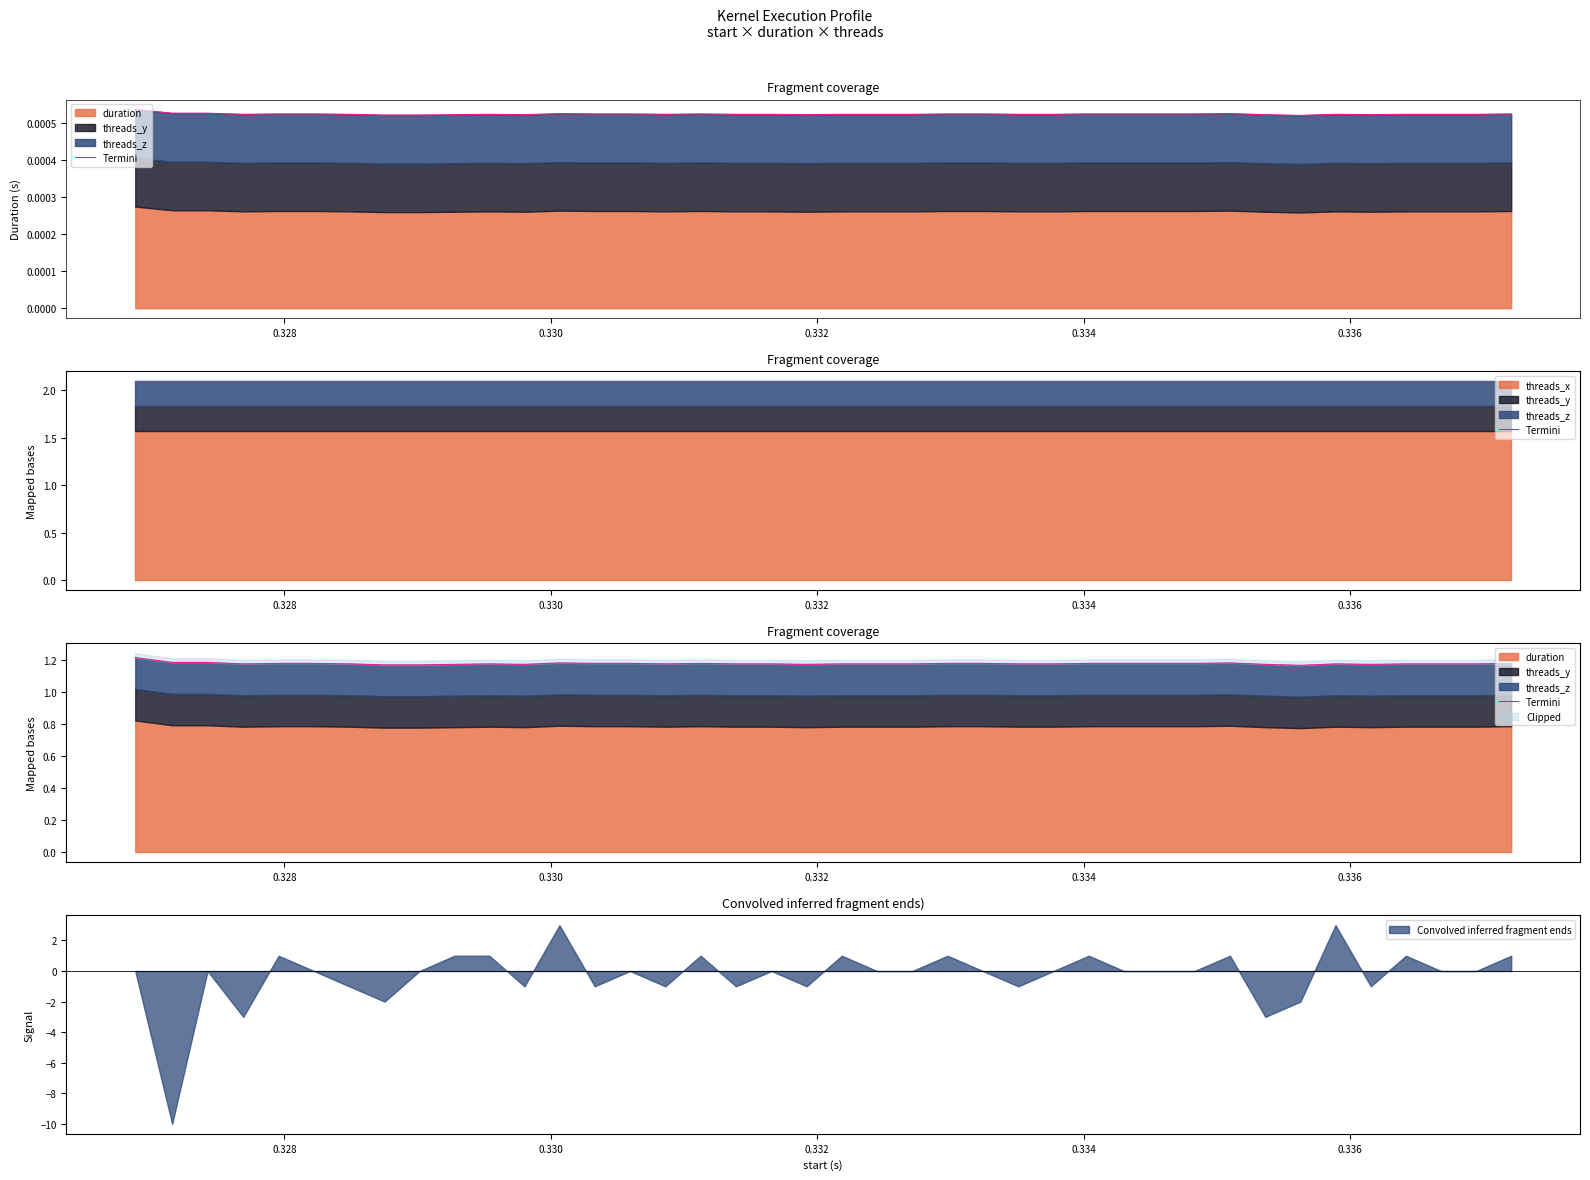

What is the highest value of the Convolved inferred fragment ends series?

3.0